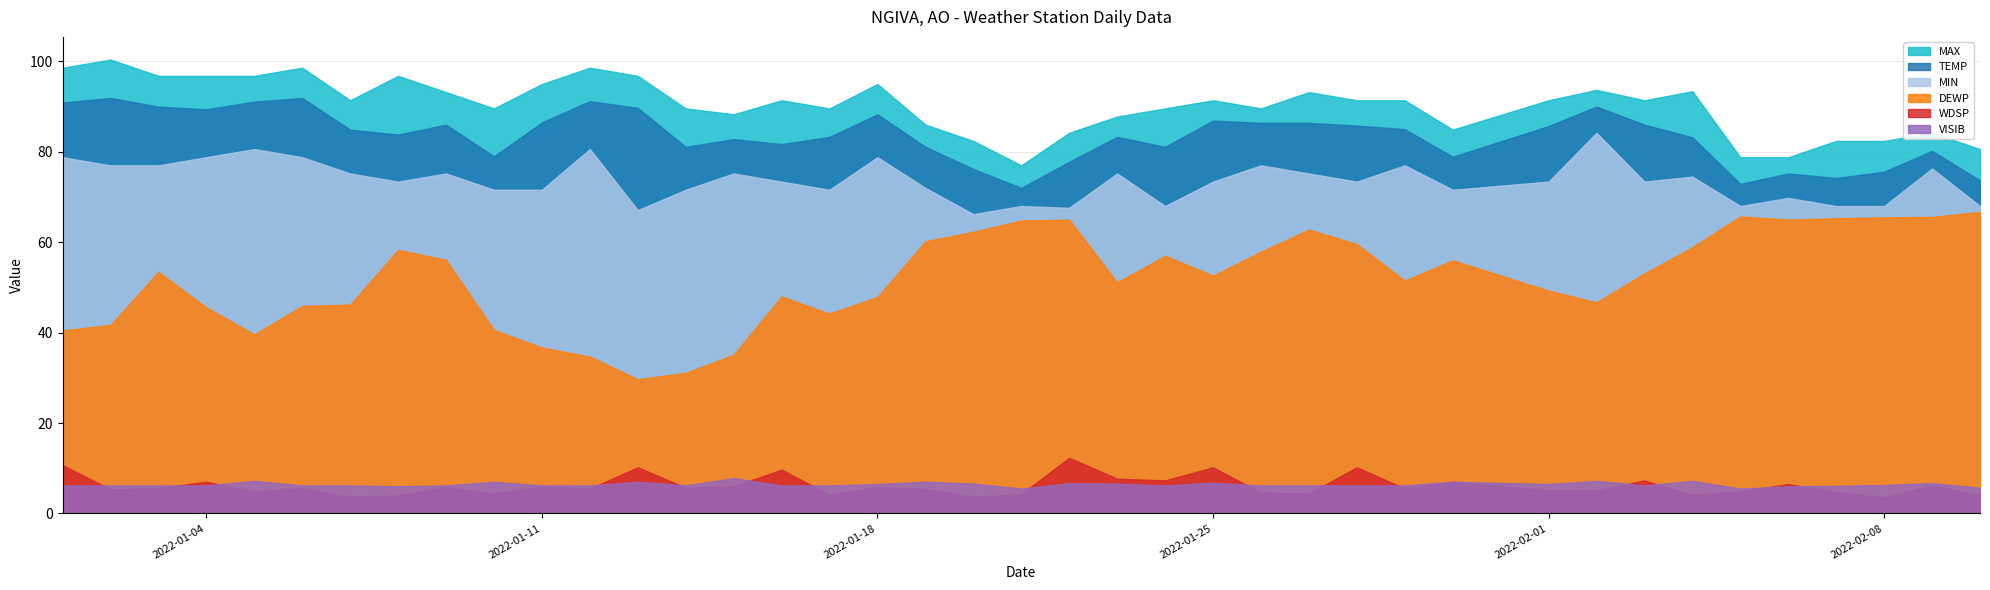

Which series has the widest spread of values?

DEWP